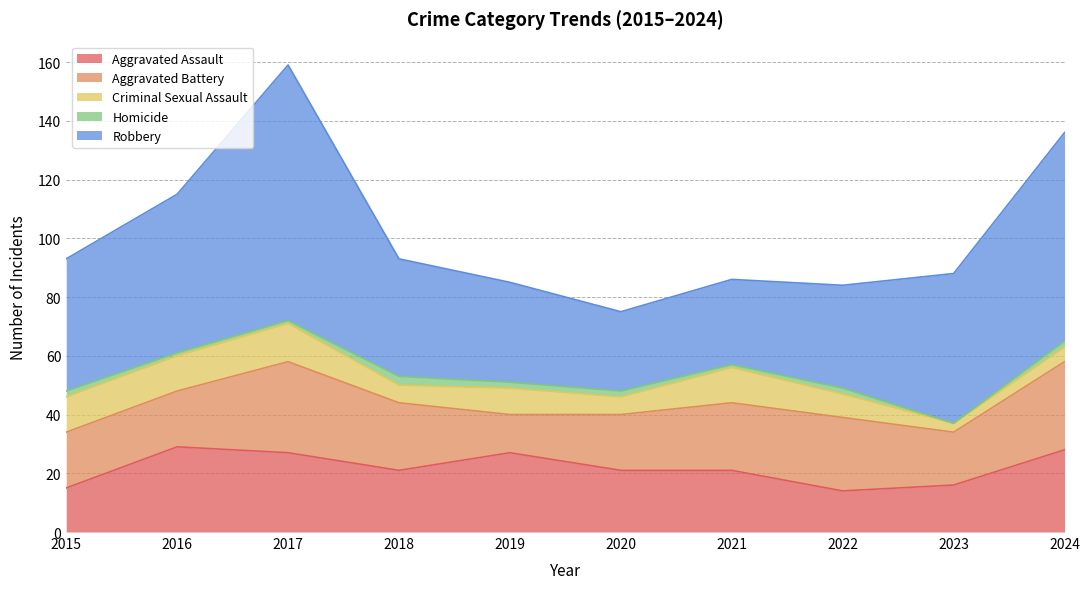

True or false: Criminal Sexual Assault and Robbery intersect in this chart.

False